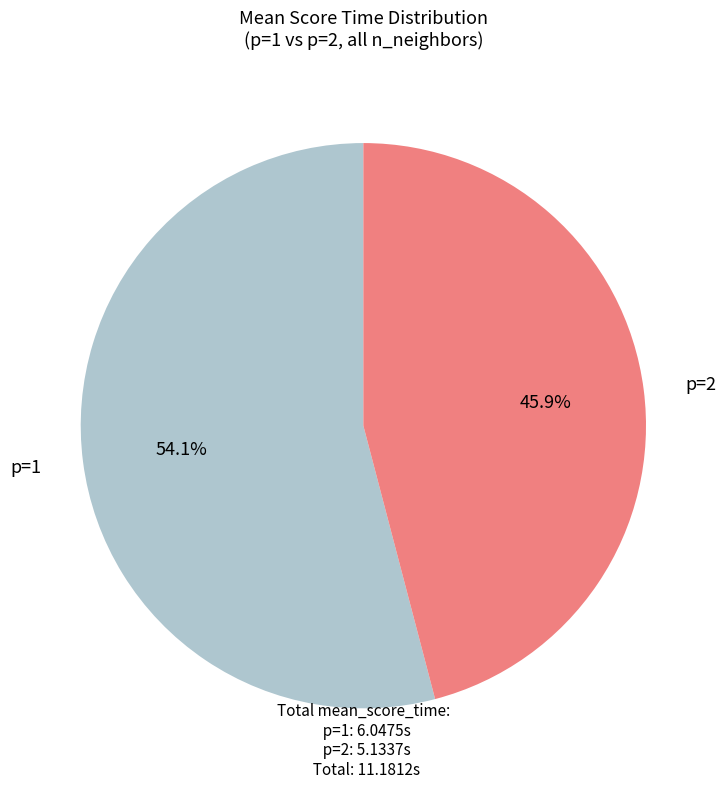

Does any single category account for the majority?

Yes